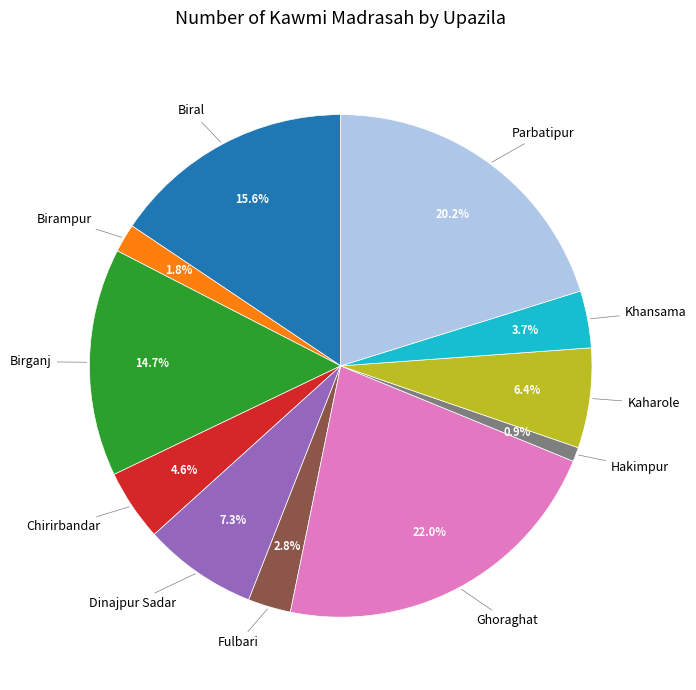

How many slices are in this pie chart?

11